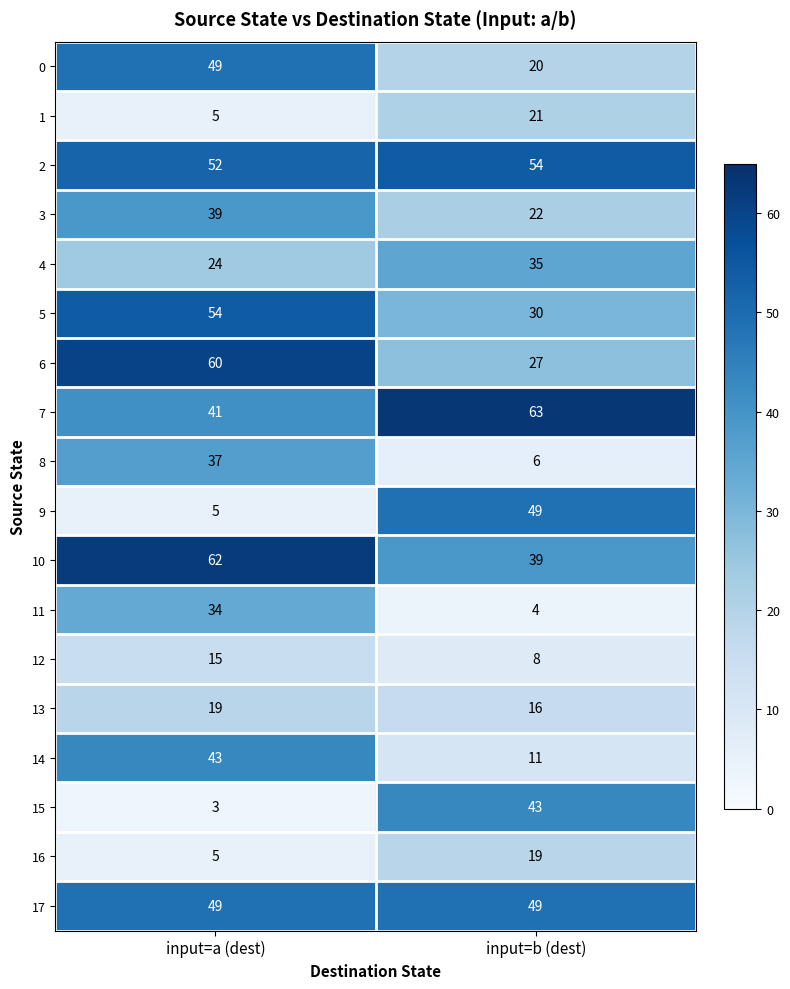

Rank the categories by 7 value from highest to lowest.

input=b (dest), input=a (dest)